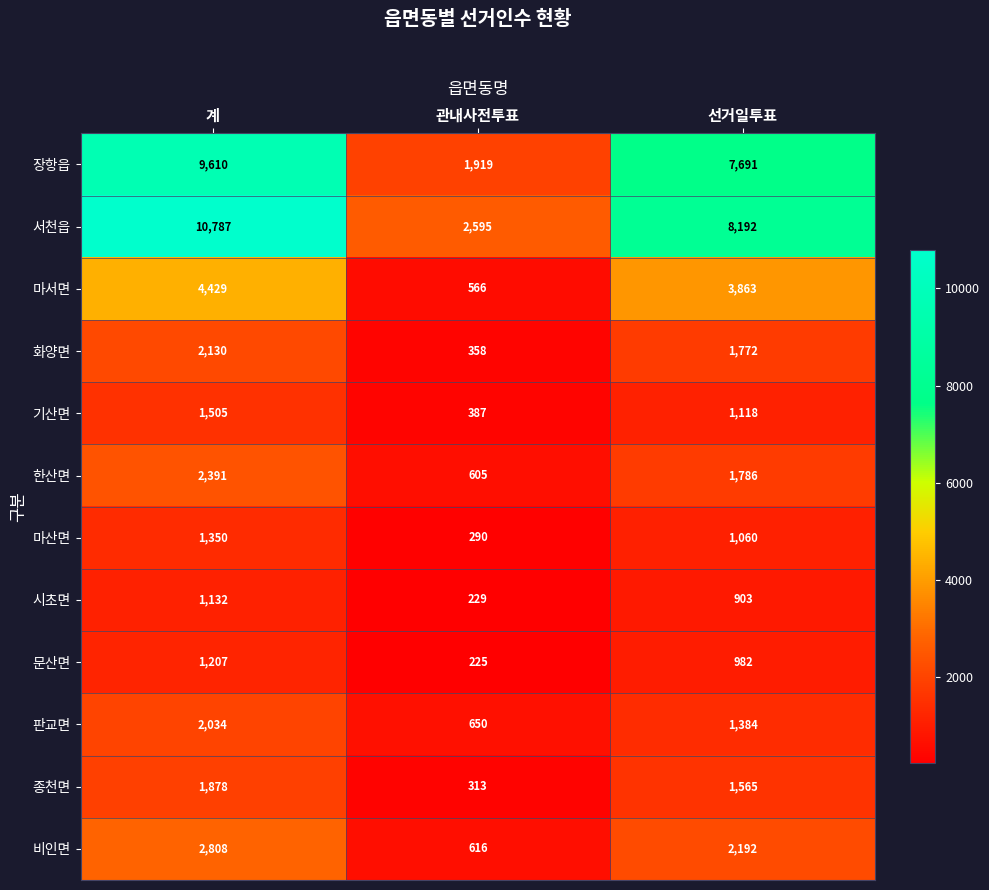

Is it true that 비인면 equals 2808 at 계?

True